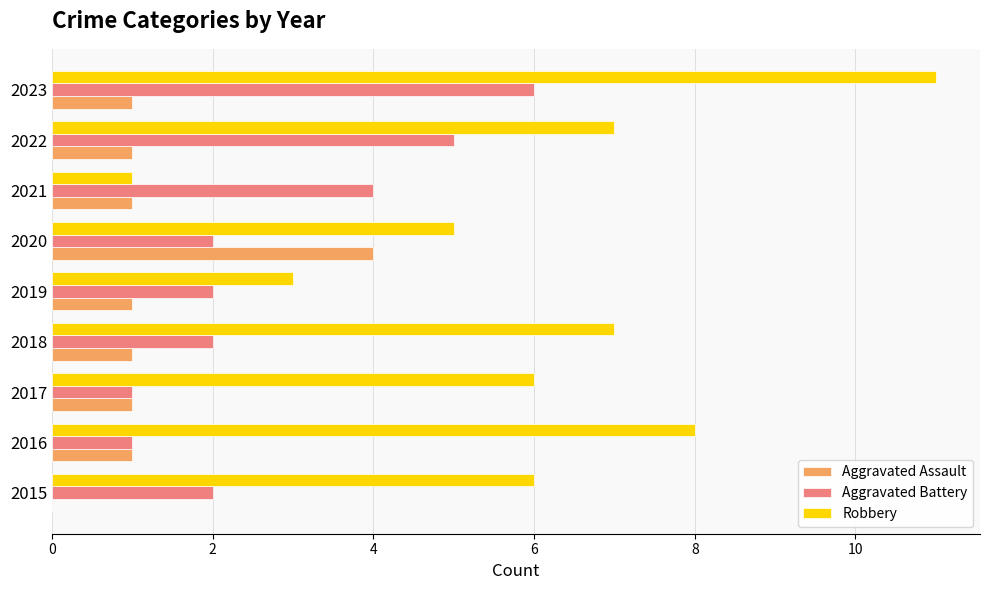

At which category is the sum across all series the highest?

2023